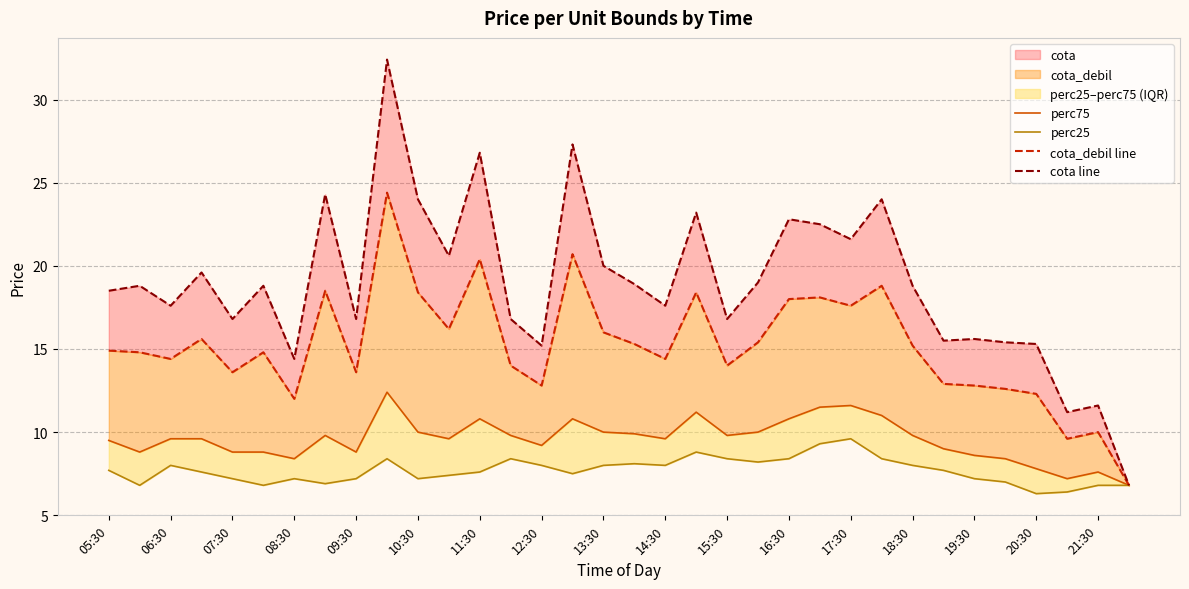

List the series in order of their peak value, lowest first.

perc25, perc75, cota_debil line, cota line